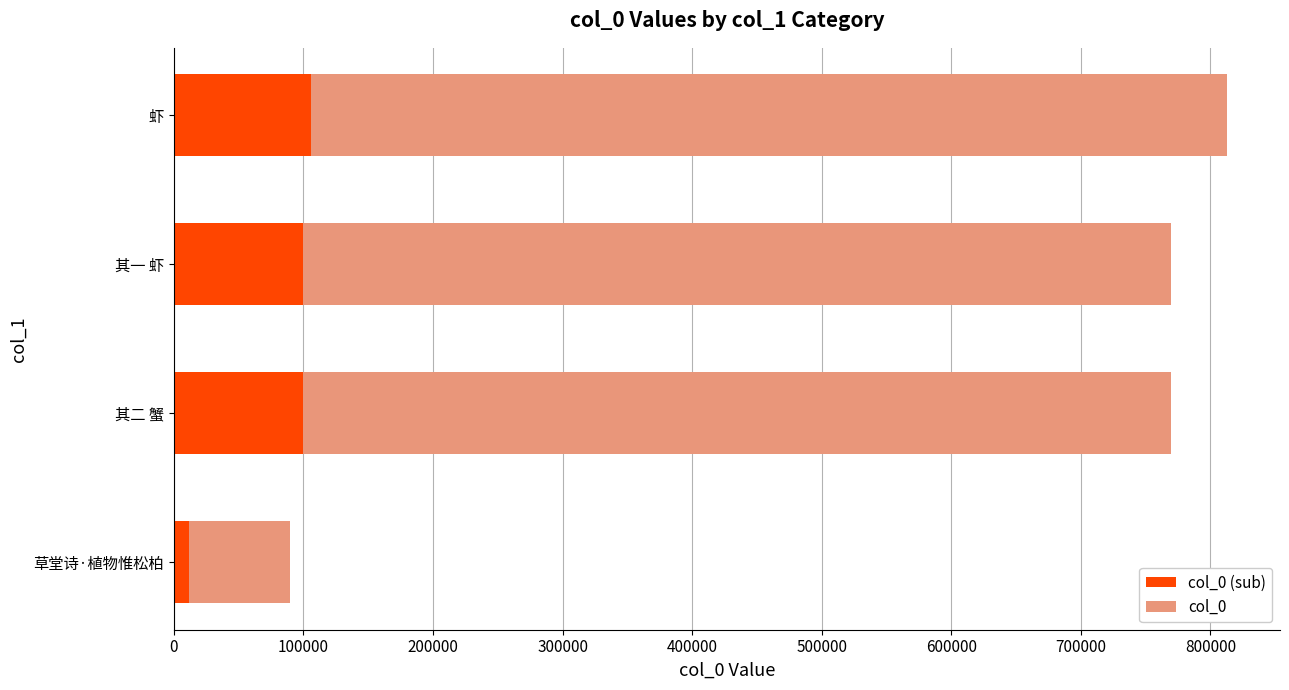

What is the minimum value shown in the chart?

11671.9